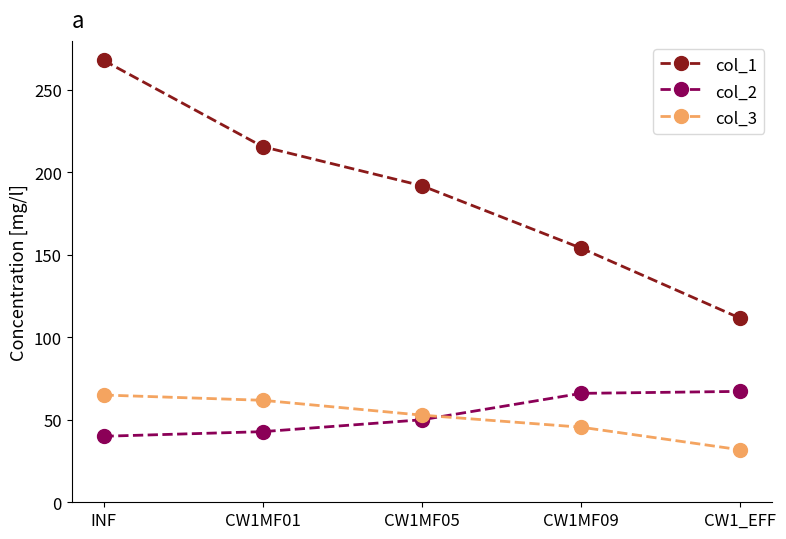

True or false: col_3 and col_1 cross at least once.

False